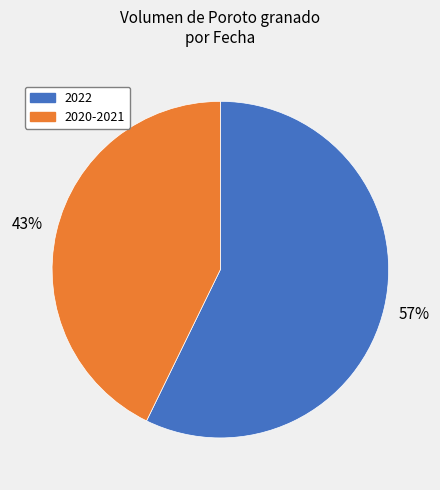

Count the number of slices in the pie.

2